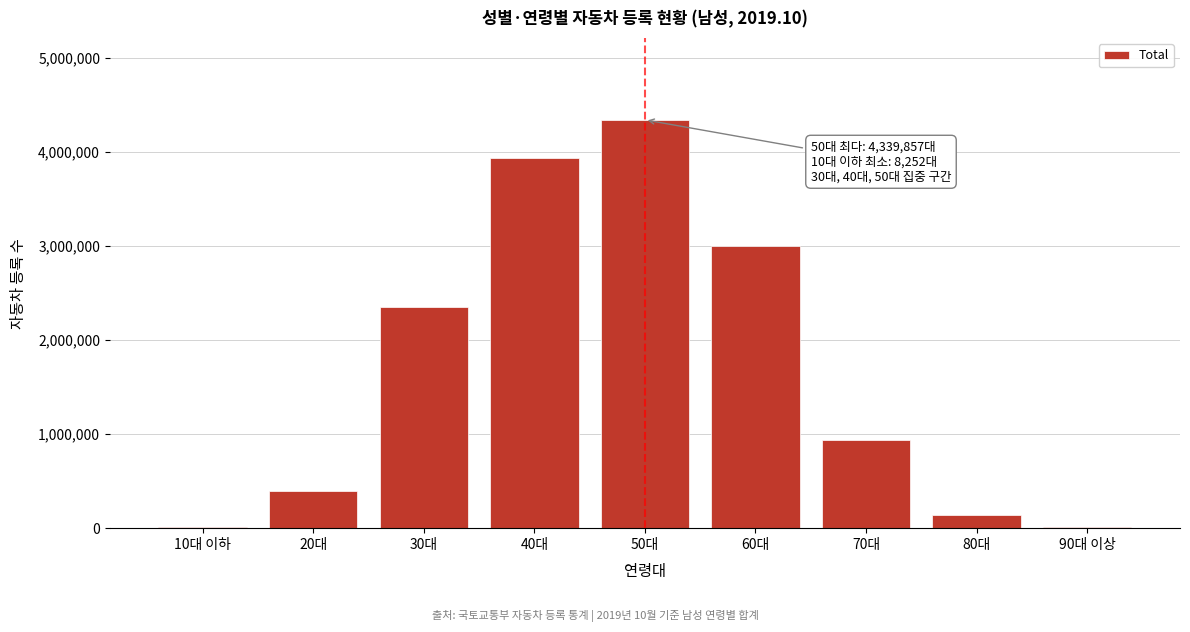

The value at 60대 is 4087256. True or false?

False